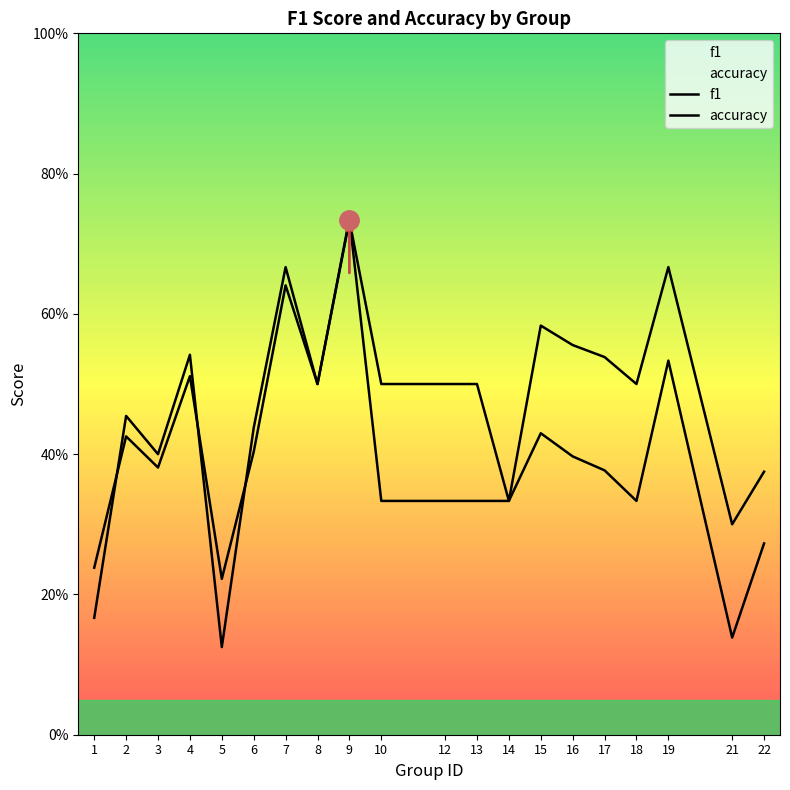

What is the total value across all series at 1?

0.4